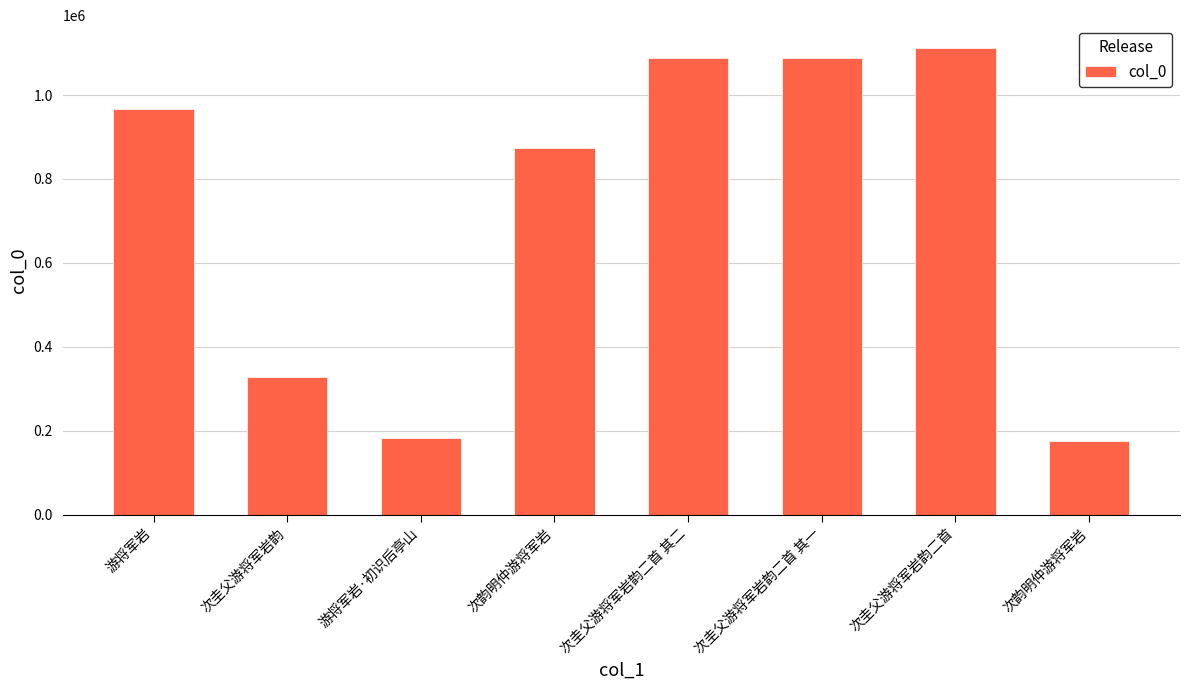

Reading left to right, extract all data points from this chart.

966294	327405	182160	873671	1088221	1088220	1110911	175185